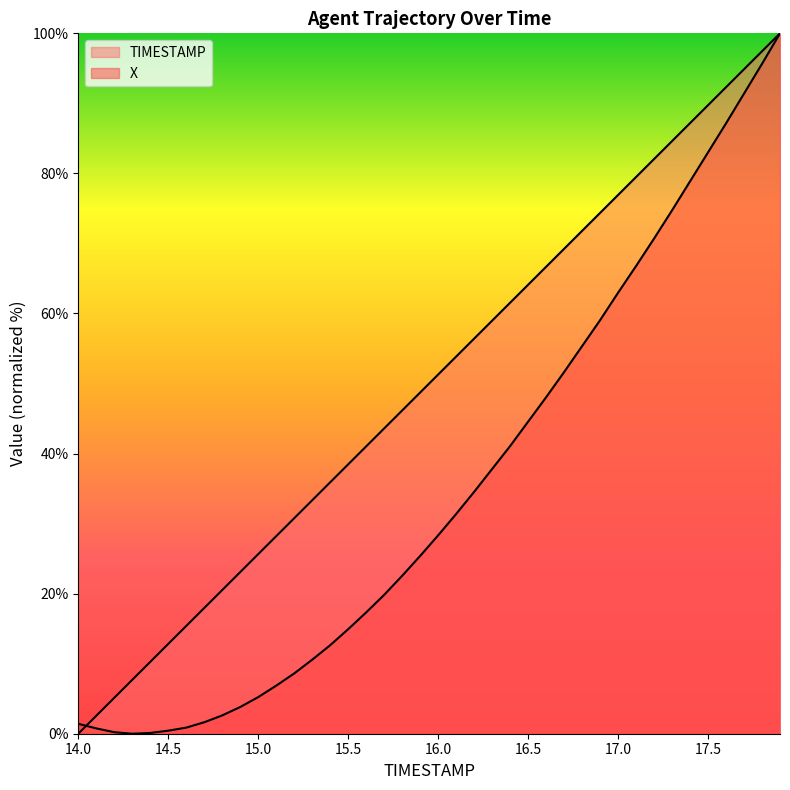

Which series has the largest range (max minus min)?

TIMESTAMP